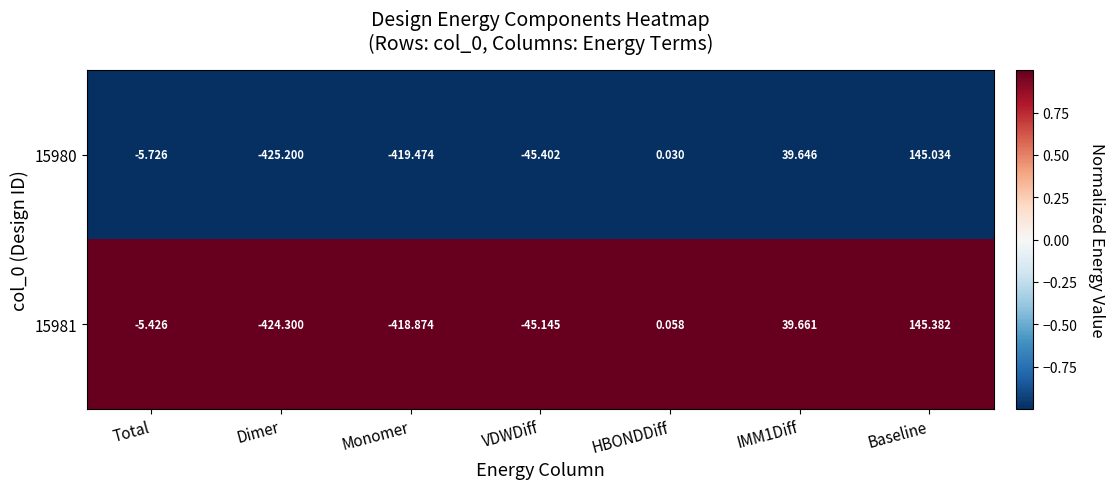

At which category does the chart reach its minimum across all series?

Dimer